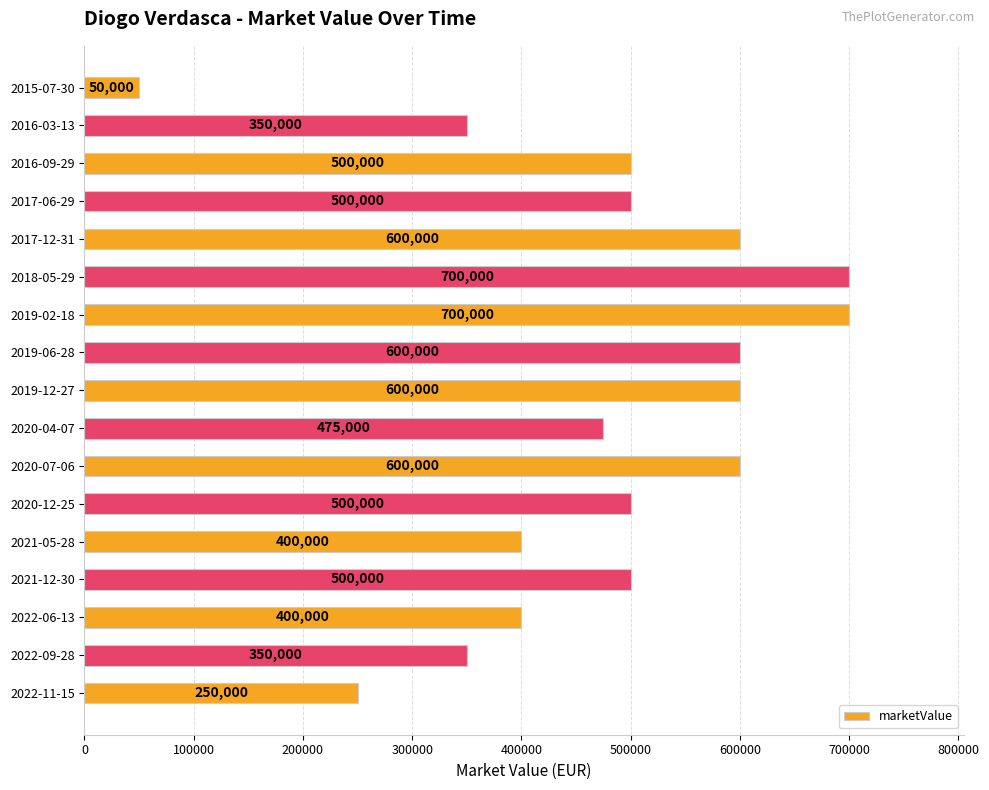

The chart shows a value of 13984 at 2015-07-30. True or false?

False